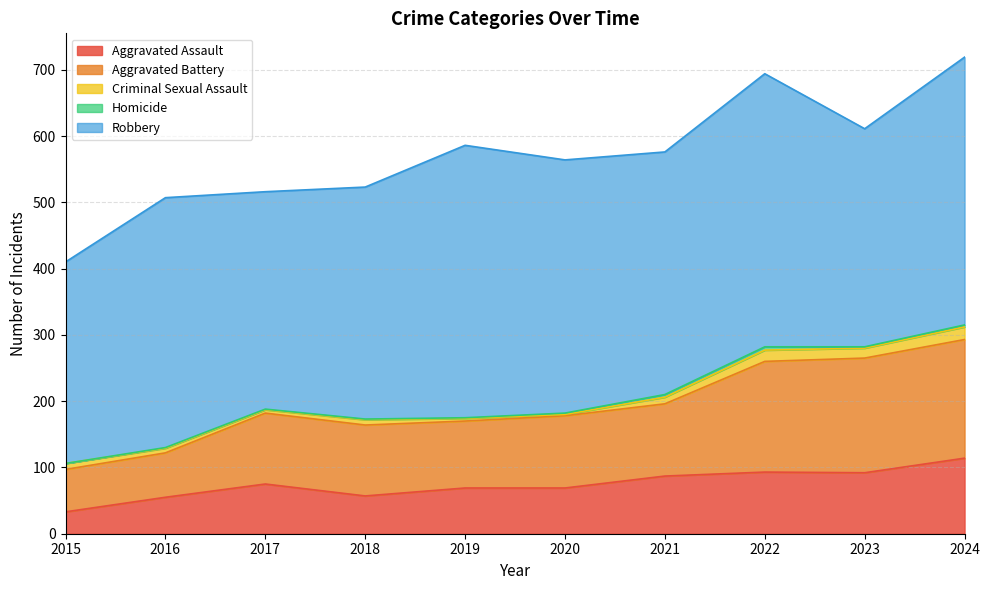

What is the sum of all Aggravated Assault values?

744